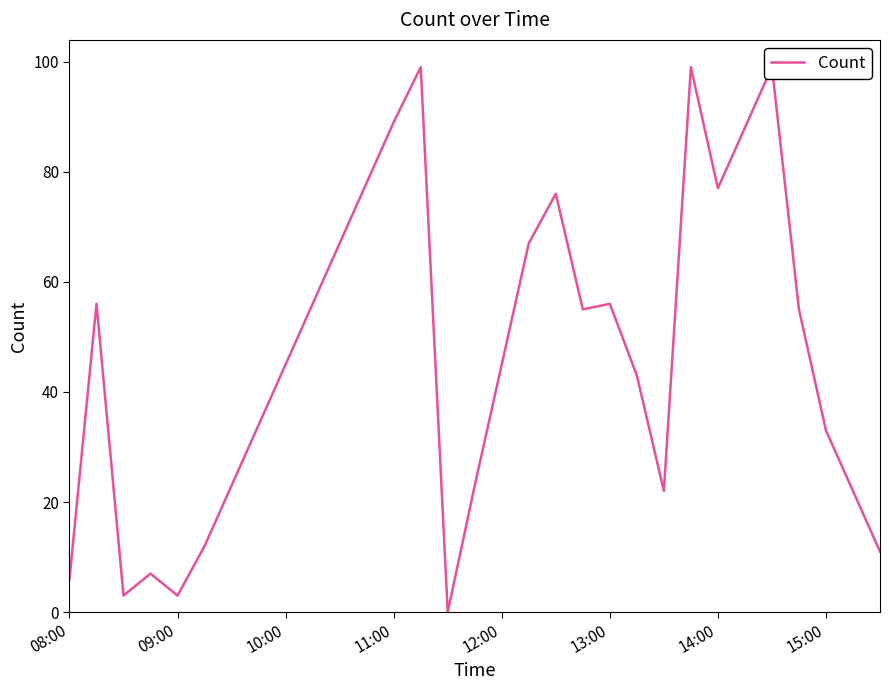

What is the approximate value at 30, to the nearest 10?

10